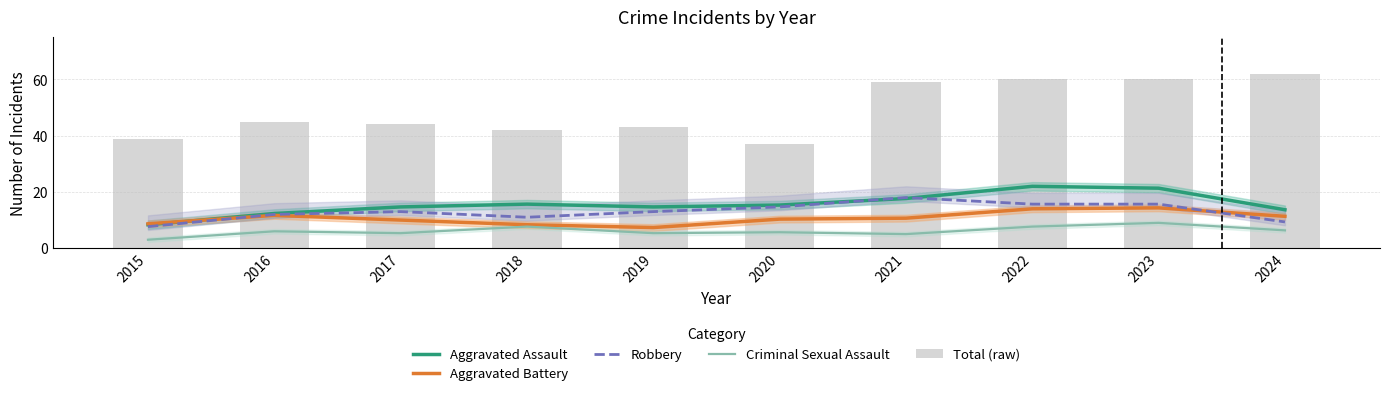

Reading right to left, extract all data points from this chart.

Aggravated Assault: 13.7	21.3	22.0	17.7	15.3	14.7	15.7	14.7	12.3	8.3
Aggravated Battery: 11.3	14.3	14.0	10.7	10.3	7.3	8.3	10.0	11.7	8.7
Robbery: 9.3	15.7	15.7	18.0	14.7	13.0	11.0	13.0	12.0	7.7
Criminal Sexual Assault: 6.3	9.0	7.7	5.0	5.7	5.3	7.7	5.3	6.0	3.0
Total (raw): 62.0	60.0	60.0	59.0	37.0	43.0	42.0	44.0	45.0	39.0